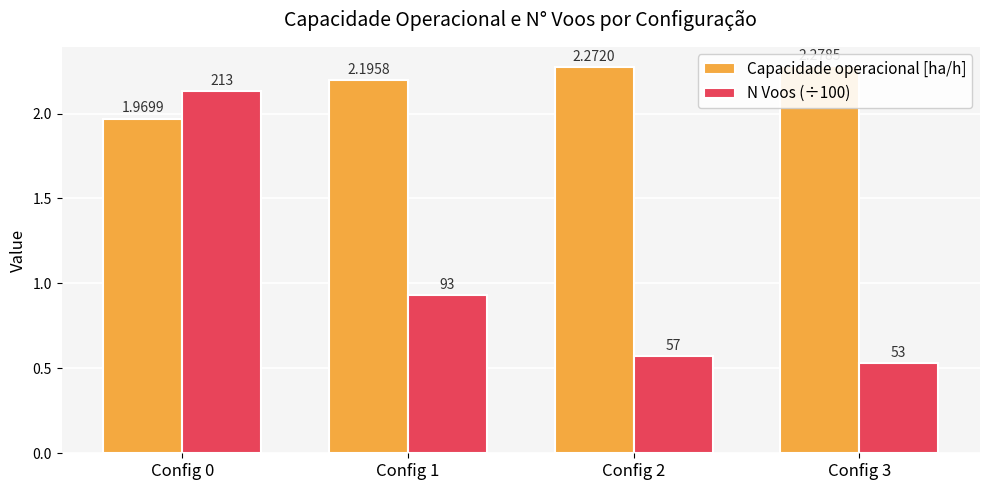

What are all the series names shown in the legend?

Capacidade operacional [ha/h], N Voos (÷100)